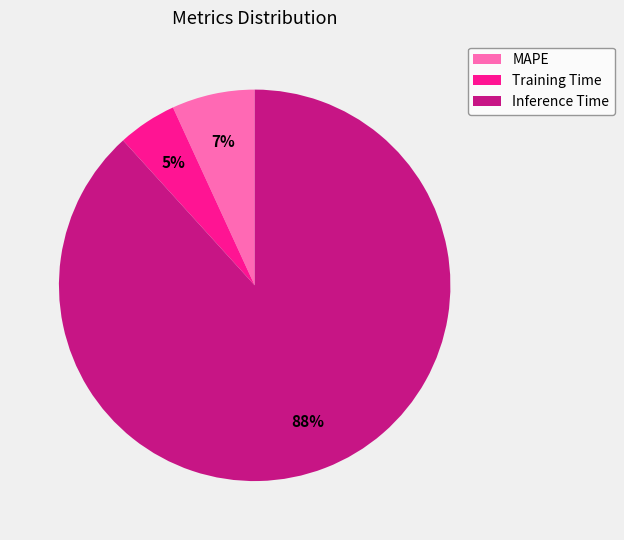

Count the number of slices in the pie.

3